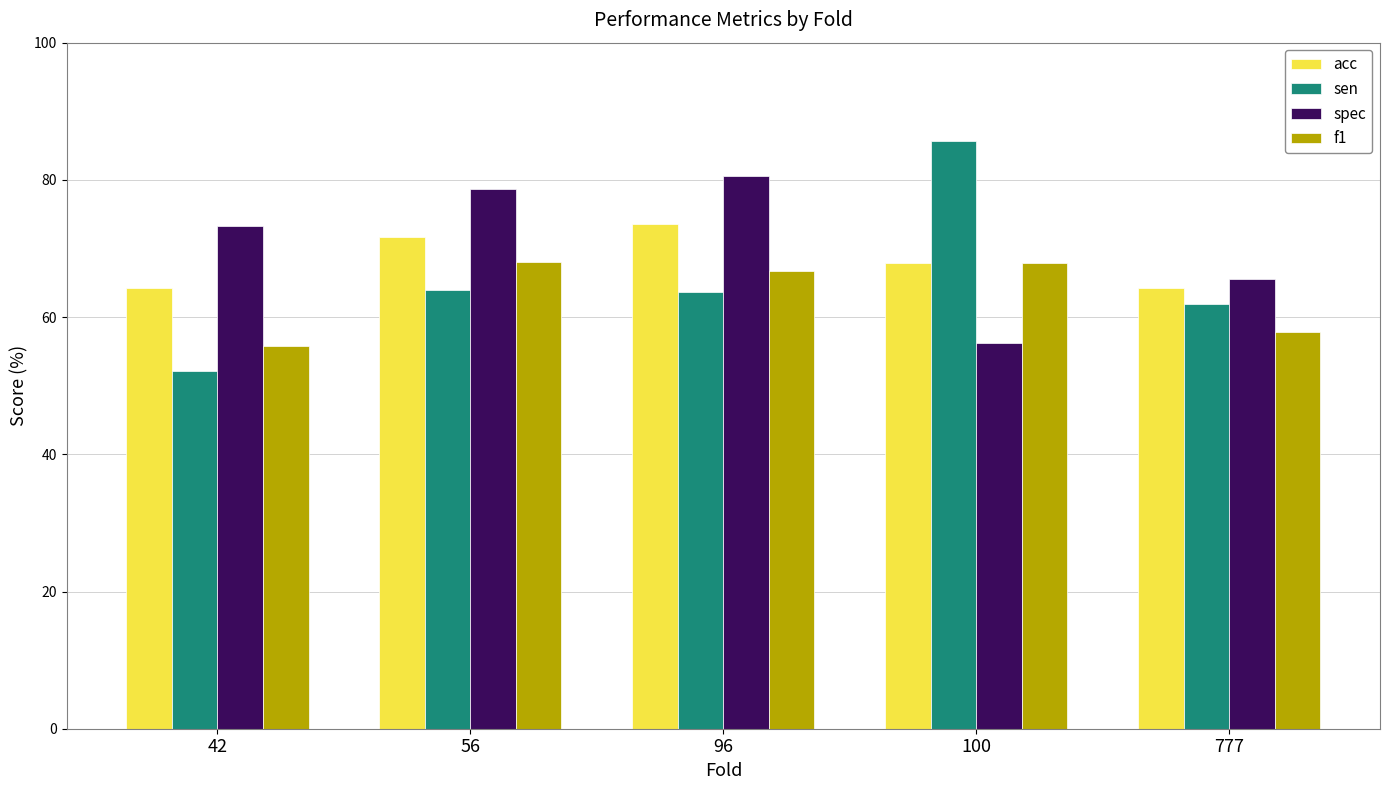

Which series has the largest total across all categories?

spec